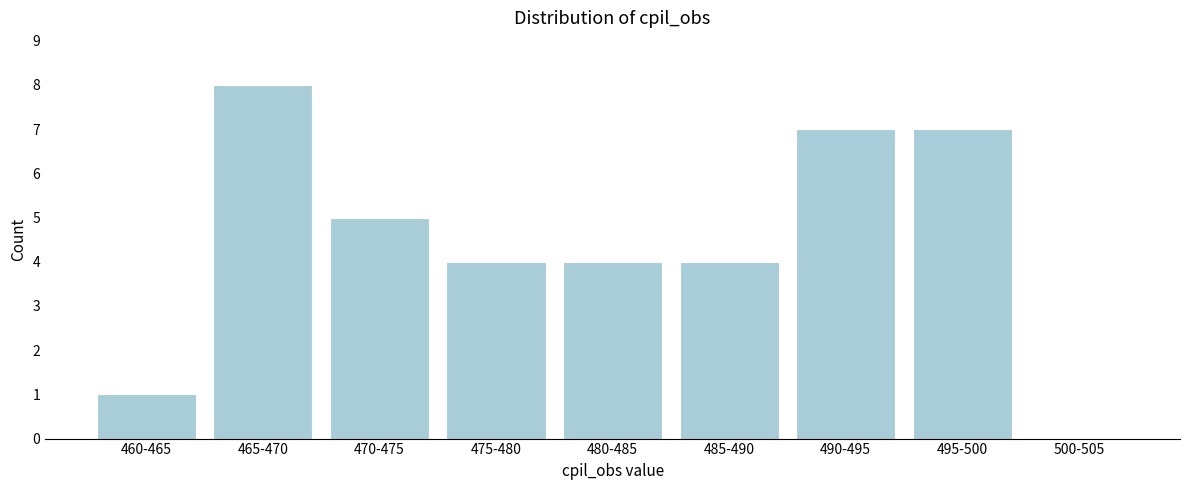

Reading right to left, transcribe all the data shown in this chart.

500-505=0	495-500=7	490-495=7	485-490=4	480-485=4	475-480=4	470-475=5	465-470=8	460-465=1